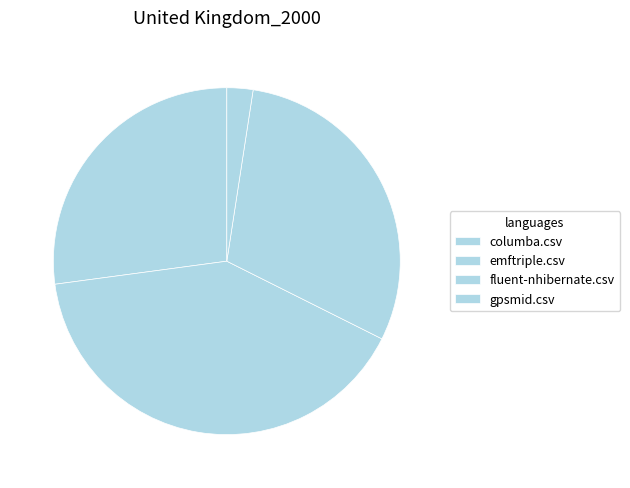

What is the ratio of the value at columba.csv to the value at emftriple.csv?

0.7